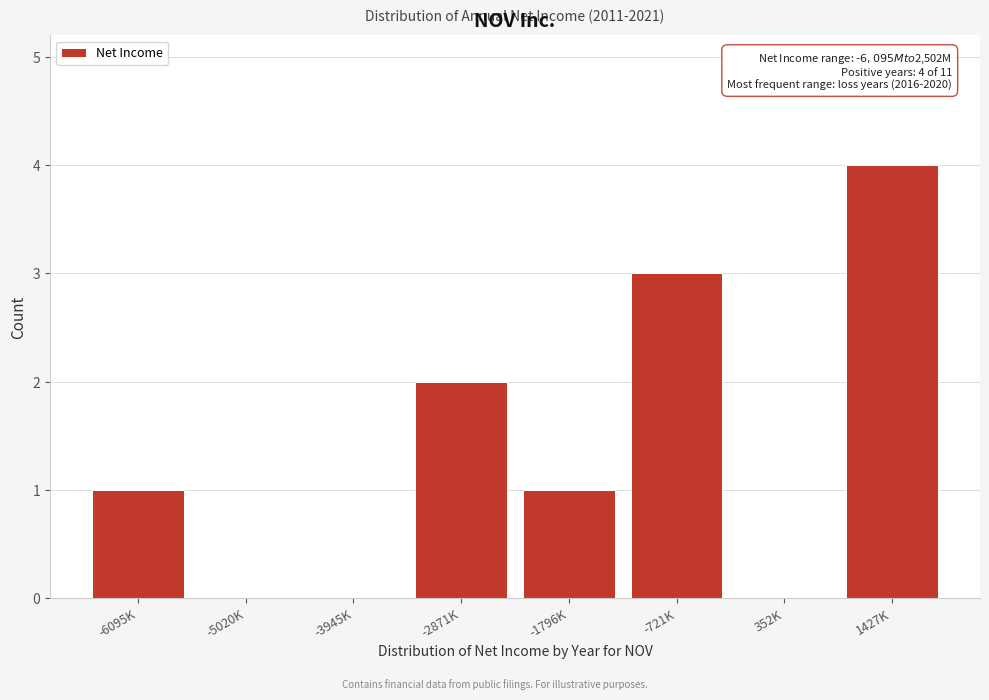

Reading right to left, list all the values displayed in this chart.

1427K=4	352K=0	-721K=3	-1796K=1	-2871K=2	-3945K=0	-5020K=0	-6095K=1